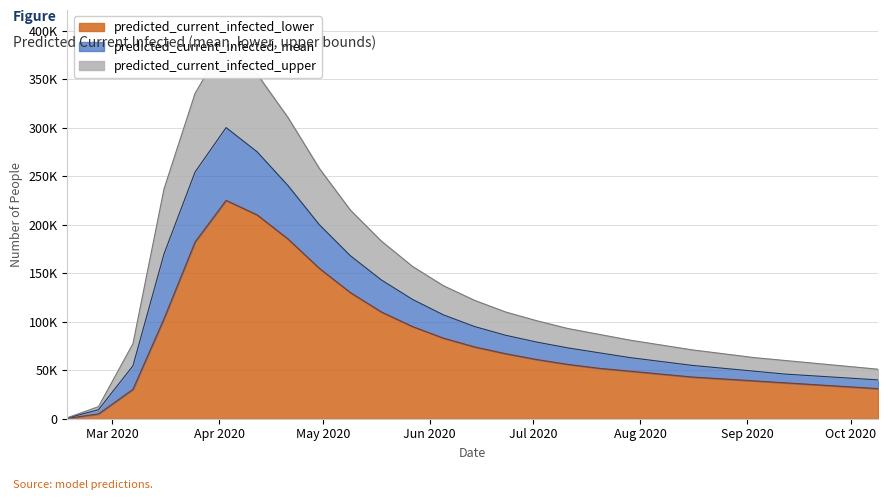

True or false: predicted_current_infected_lower has a value of 130000 at 2020-05-09.

True